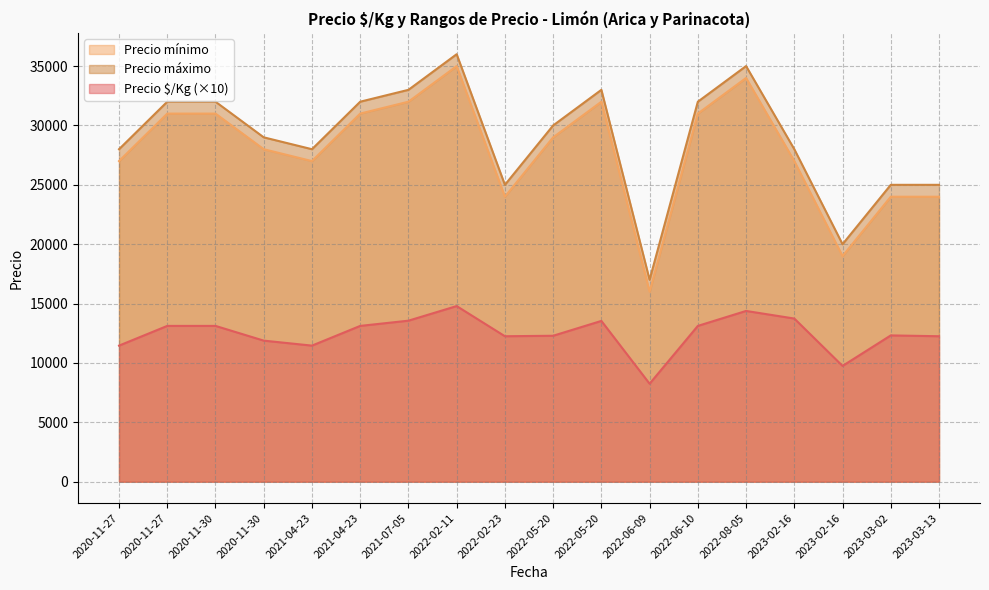

True or false: Precio mínimo and Precio máximo intersect in this chart.

False